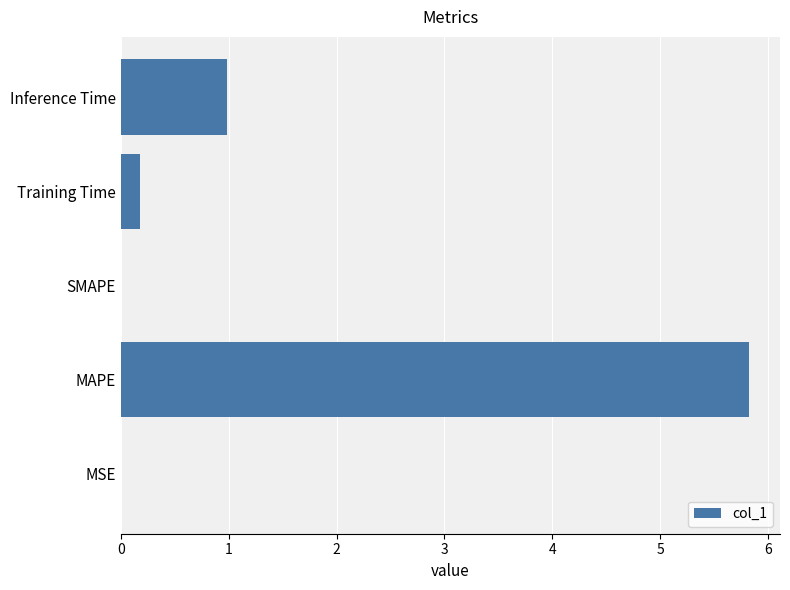

What is the maximum value shown in the chart?

5.8